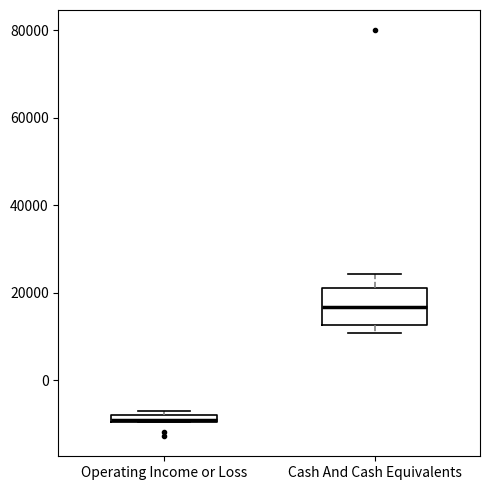

Where is the upper edge of the box for Operating Income or Loss on the y-axis? The values are not printed on the chart, so give them approximately, as read against the axis.

-8000